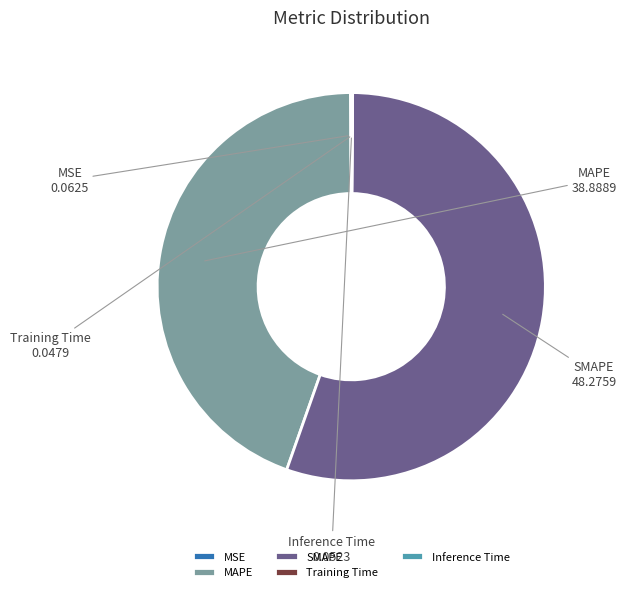

True or false: MAPE accounts for 35% of the total.

False